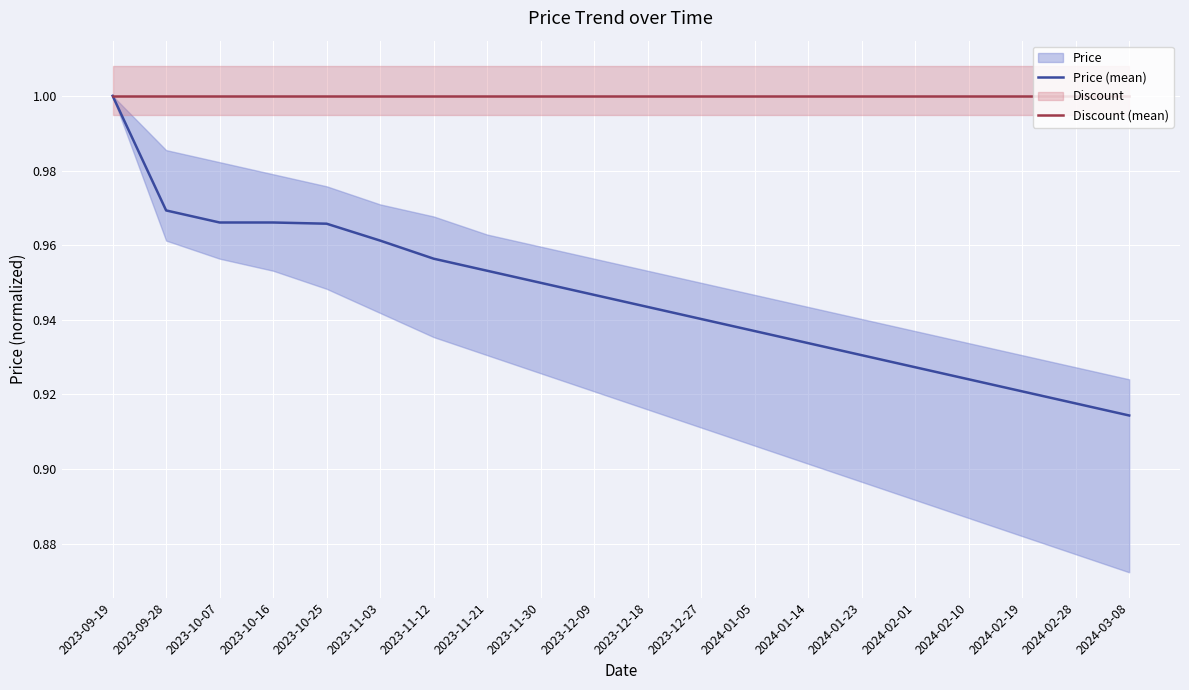

What is the label of the 20th point from the left?

2024-03-08